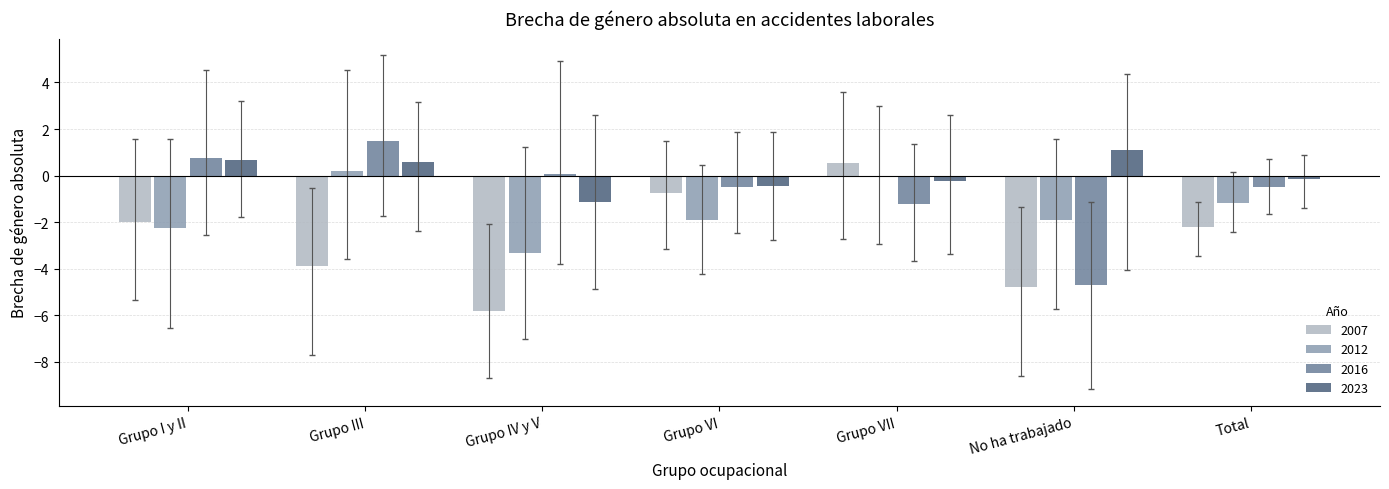

The 2012 series shows -3.3 at Grupo IV y V. True or false?

True